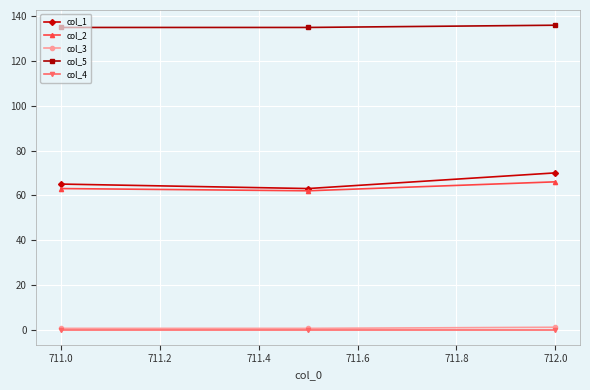

What is the maximum value shown in the chart?

136.0